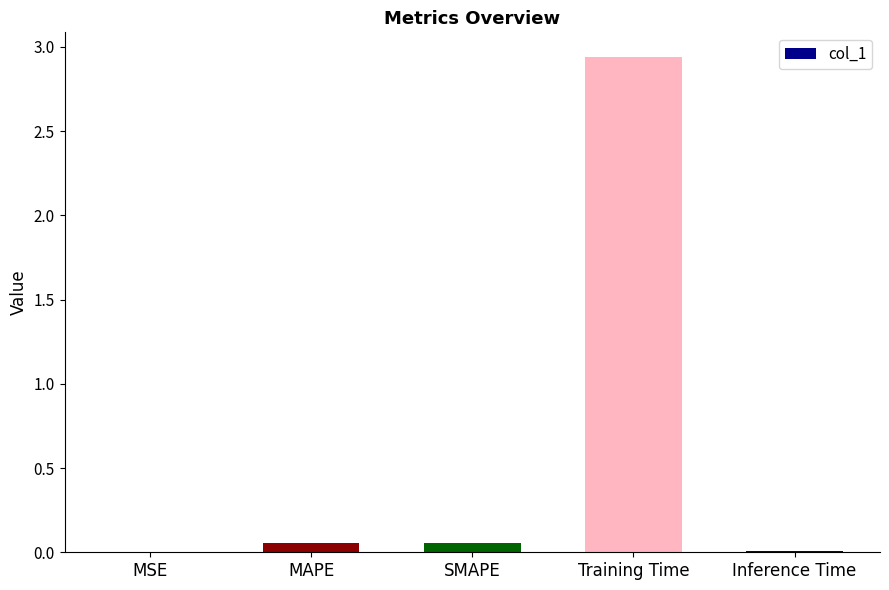

Which category has the highest value across all series?

Training Time